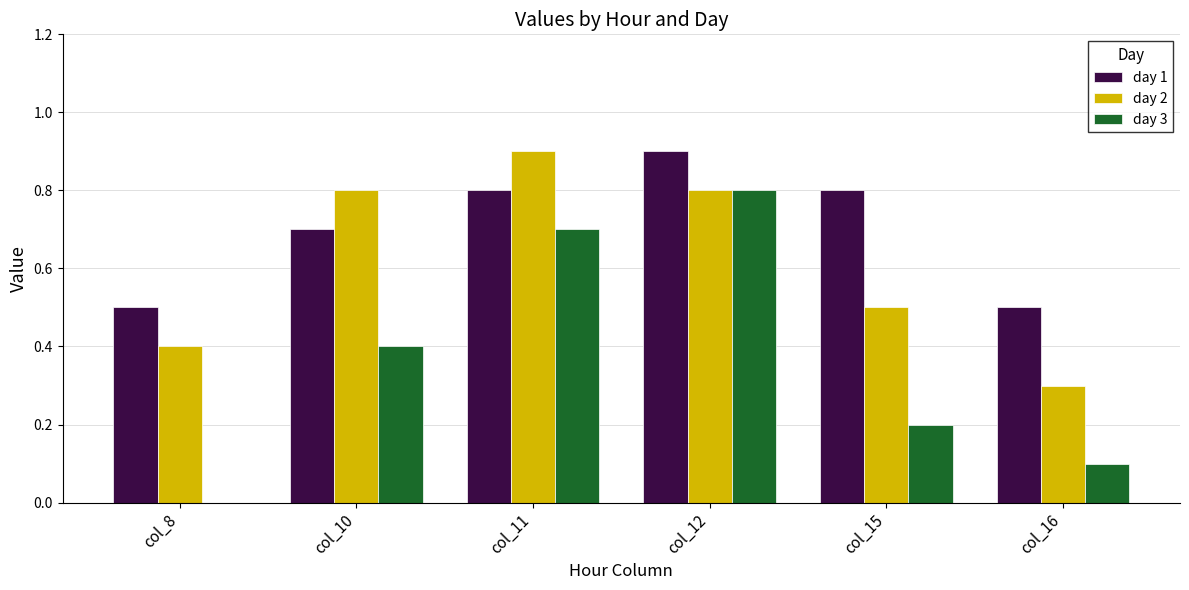

What is the approximate value of day 1 at col_11?

0.8